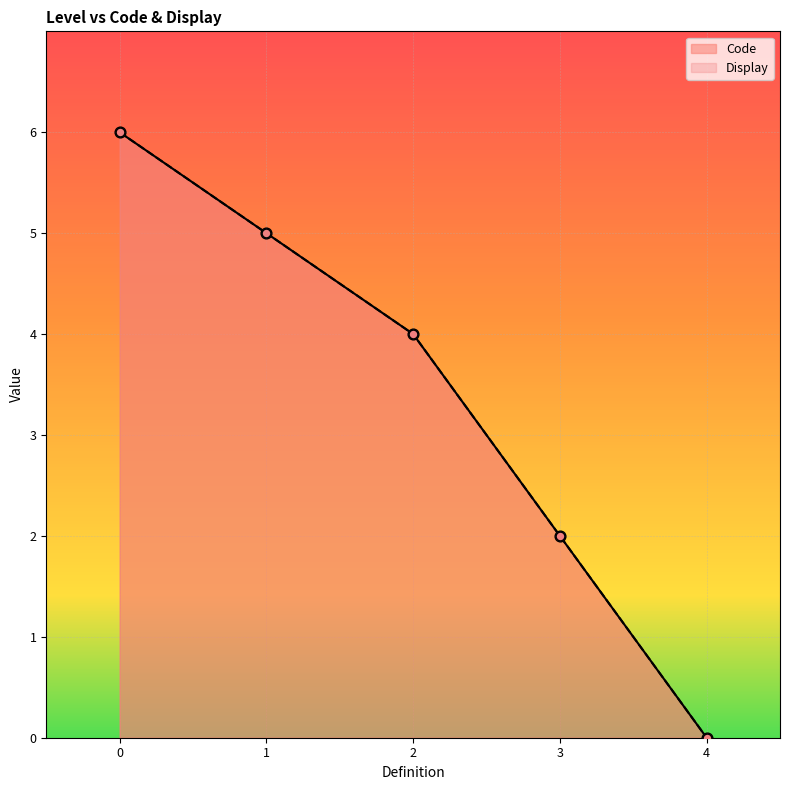

What are all the series names shown in the legend?

Code, Display